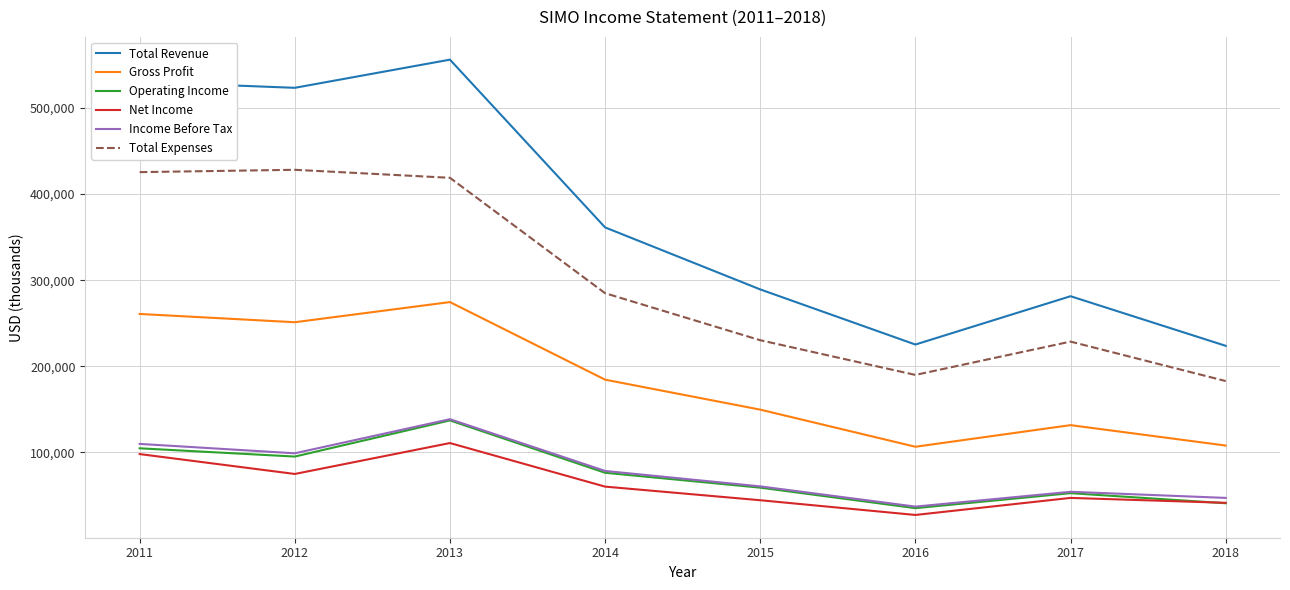

At which category is the sum across all series the highest?

2013